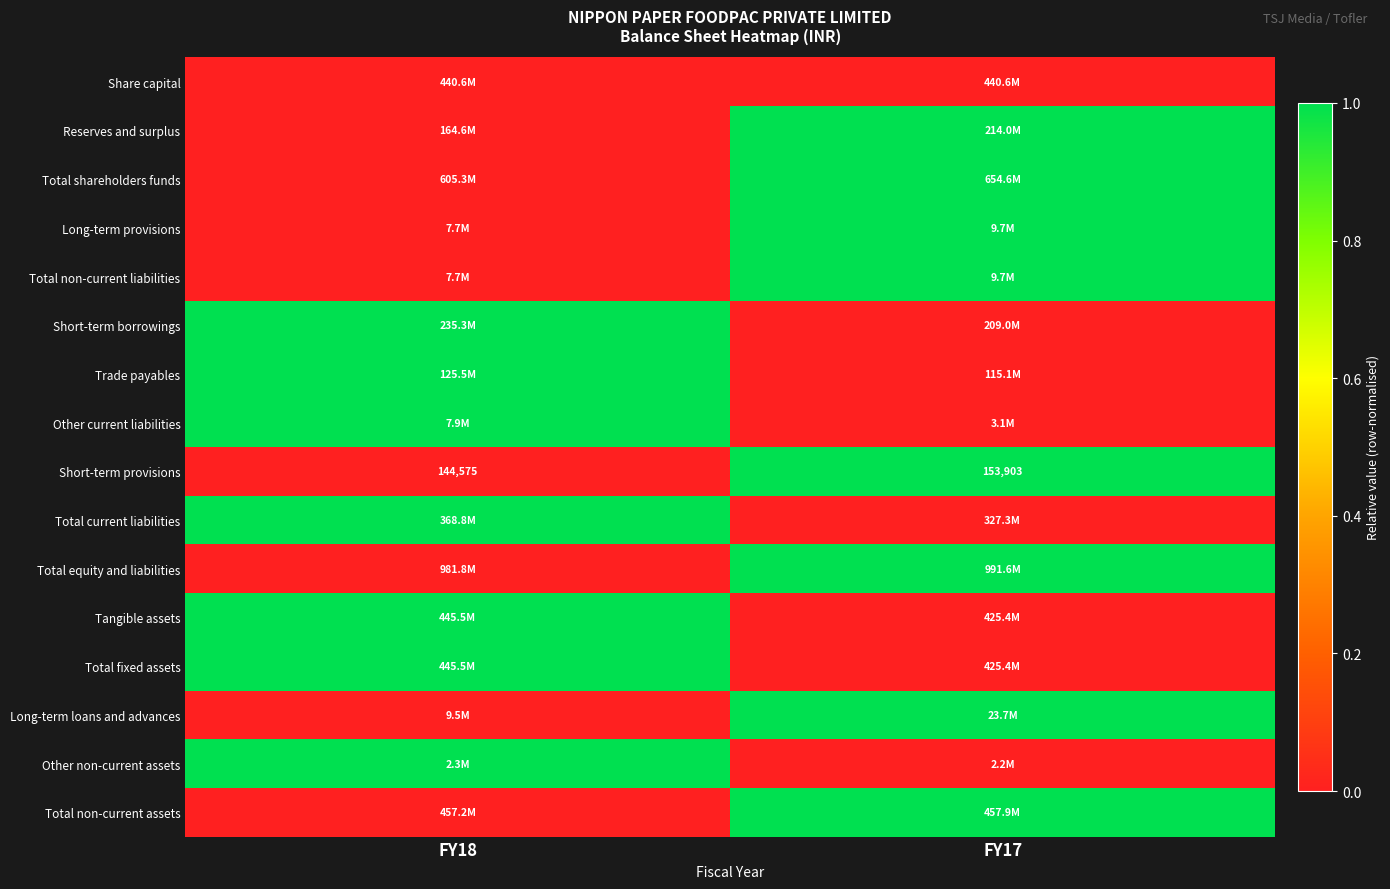

What is the greatest value displayed?

1